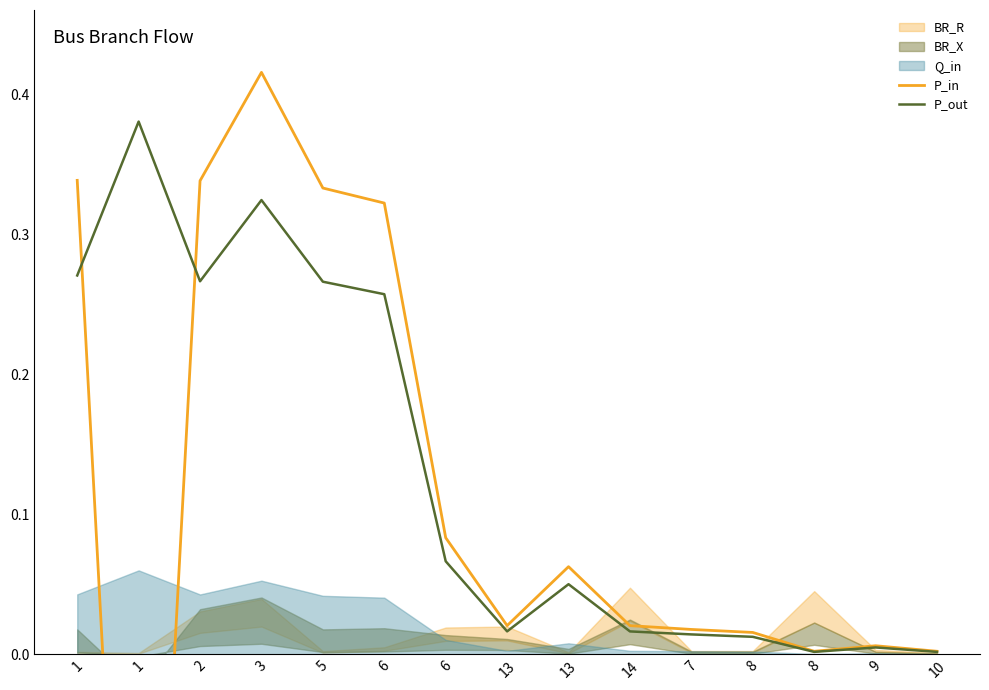

Where is the first local minimum for P_out?

2